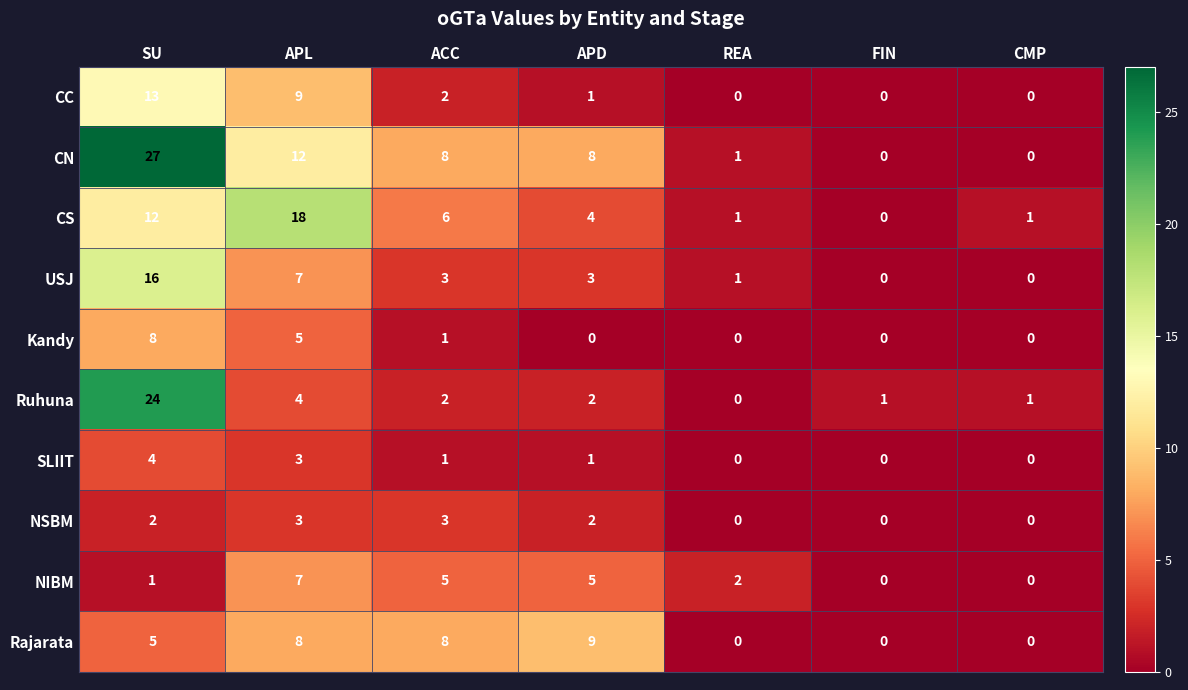

What is the highest value of the CC series?

13